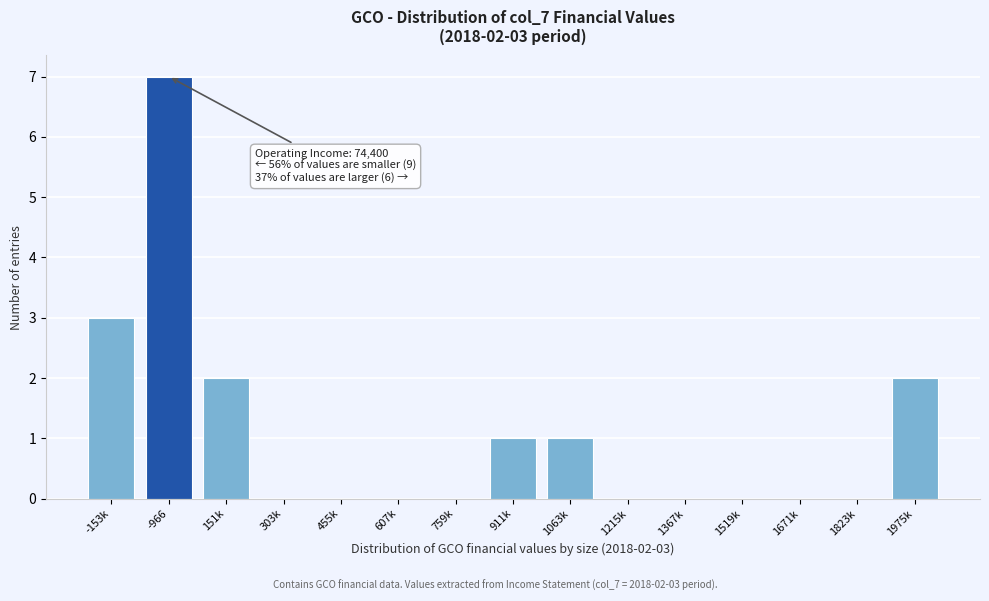

Reading left to right, list all the values displayed in this chart.

-153k=3	-966=7	151k=2	303k=0	455k=0	607k=0	759k=0	911k=1	1063k=1	1215k=0	1367k=0	1519k=0	1671k=0	1823k=0	1975k=2